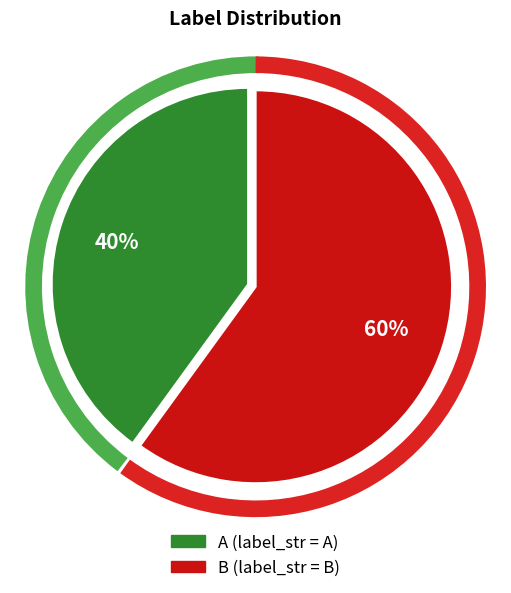

Count the number of slices in the pie.

2